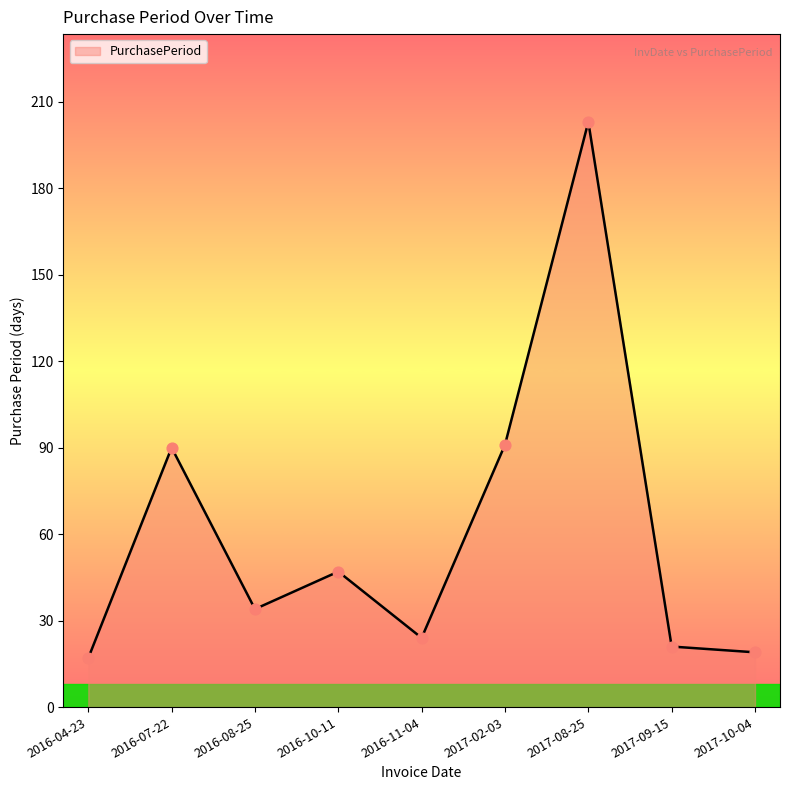

Approximately how many times larger is the value at 2016-08-25 compared to 2017-09-15?

1.6